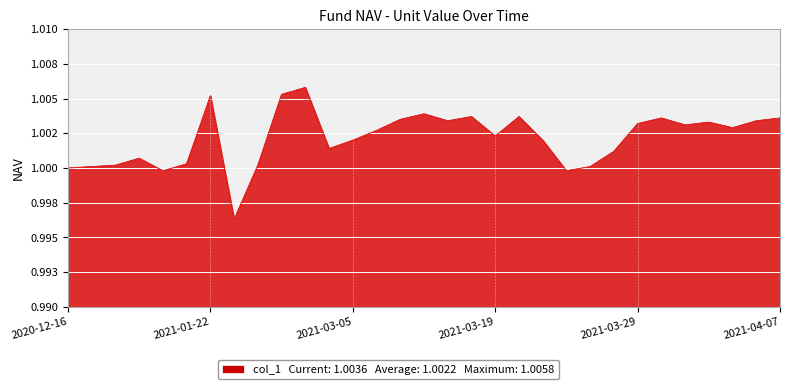

True or false: col_2 has more than 0 points higher than both neighbors.

True